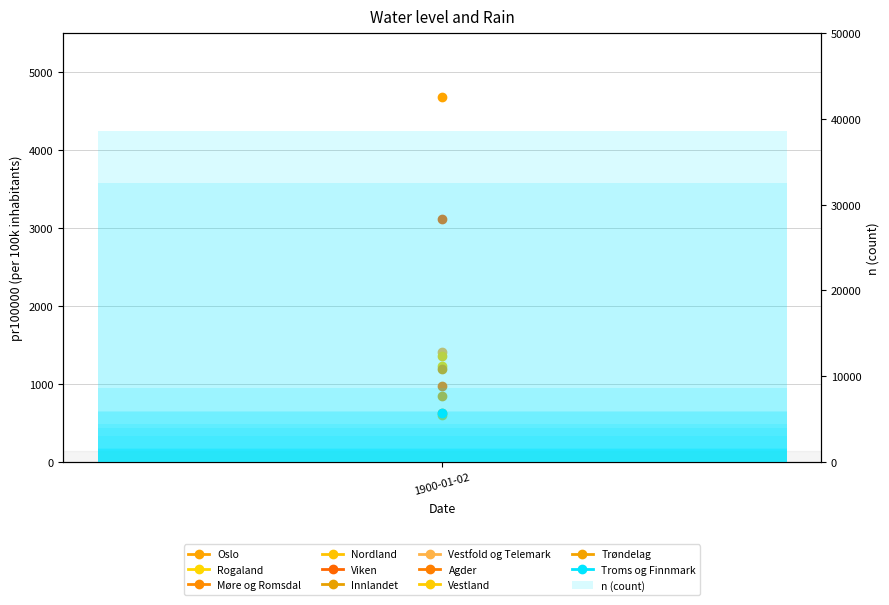

What is the difference between the maximum and minimum values?

37159